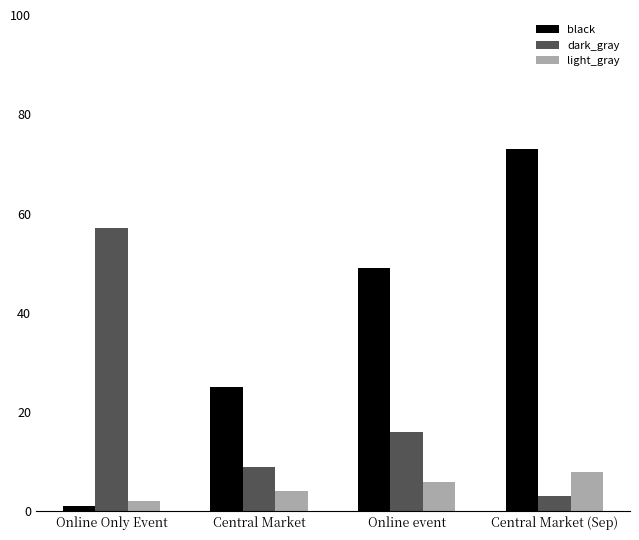

Which label corresponds to the largest value in the chart?

Central Market (Sep)